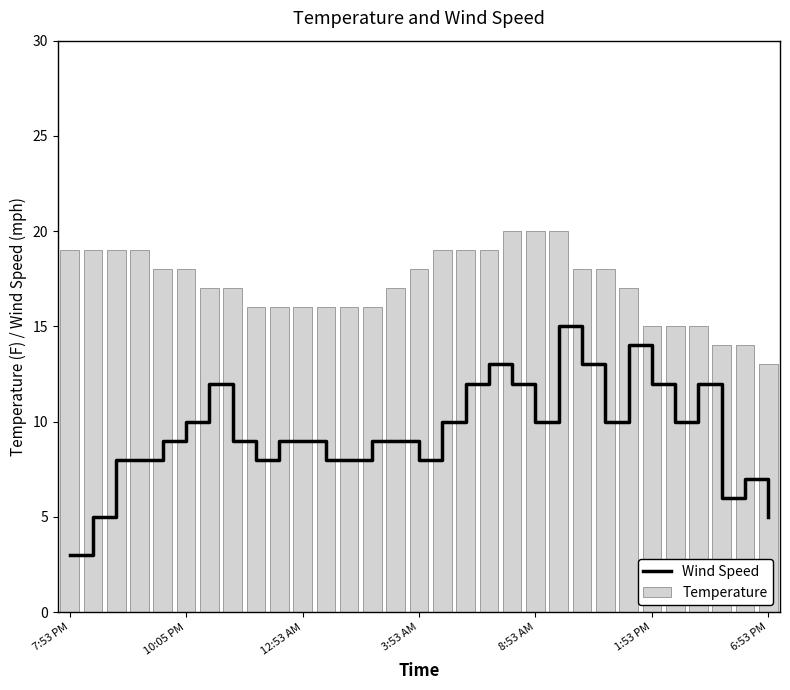

What is the difference between the maximum and minimum values in the Temperature series?

7